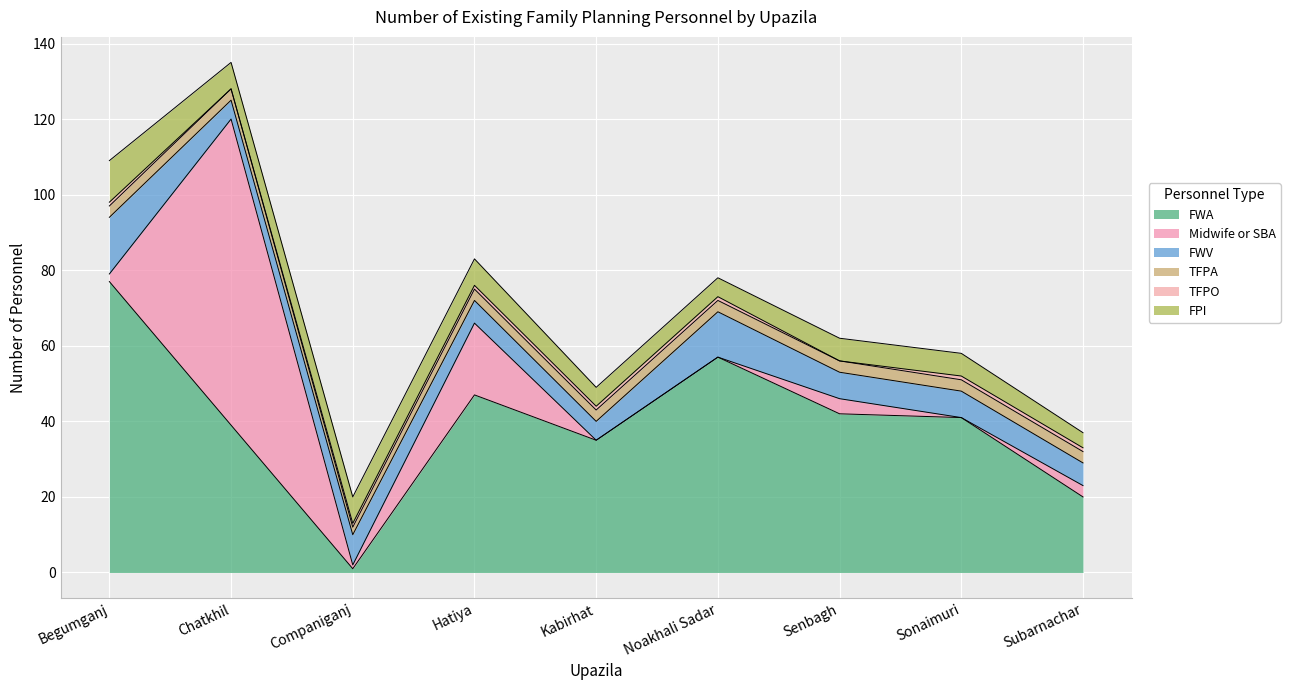

In Midwife or SBA, how many points are higher than both neighbors (excluding endpoints)?

3